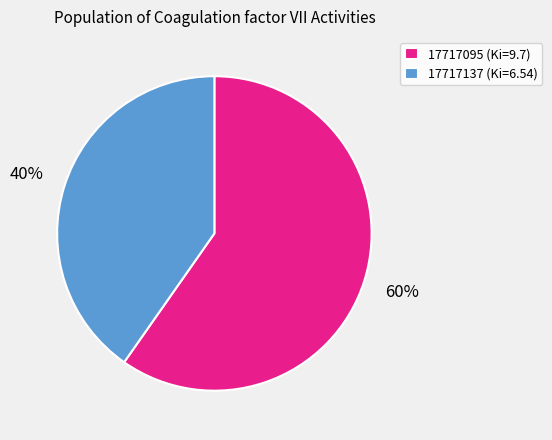

What is the largest slice in the pie chart?

17717095